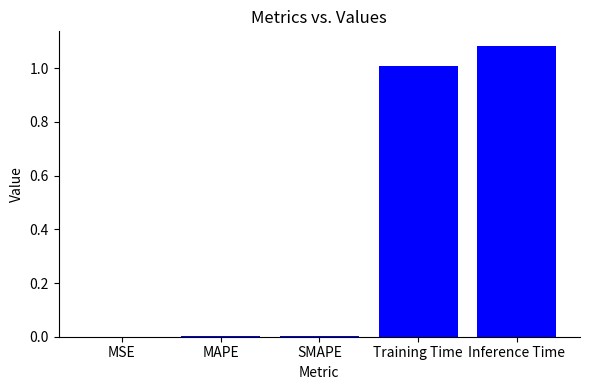

What is the change in value from Training Time to Inference Time?

+0.1